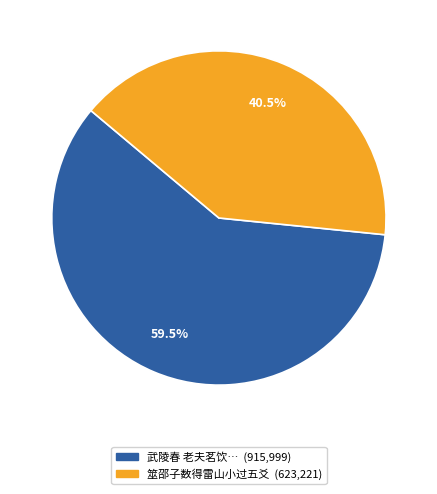

Is there a majority slice in this chart?

Yes